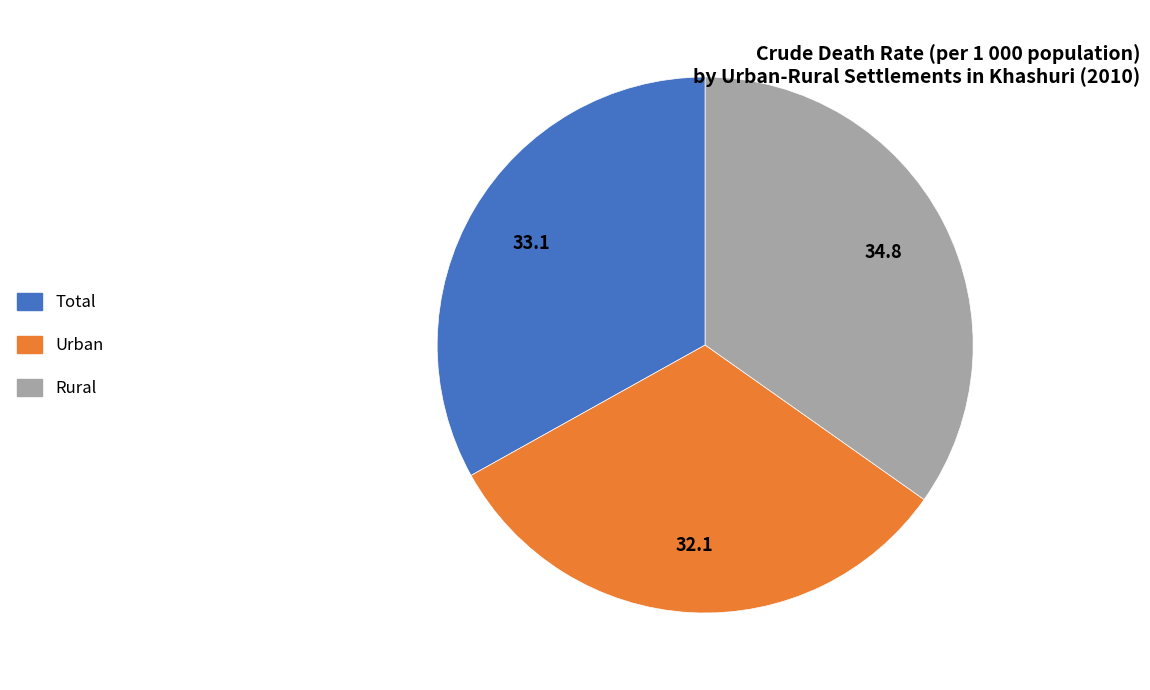

What is the ratio of the value at Total to the value at Urban?

1.0